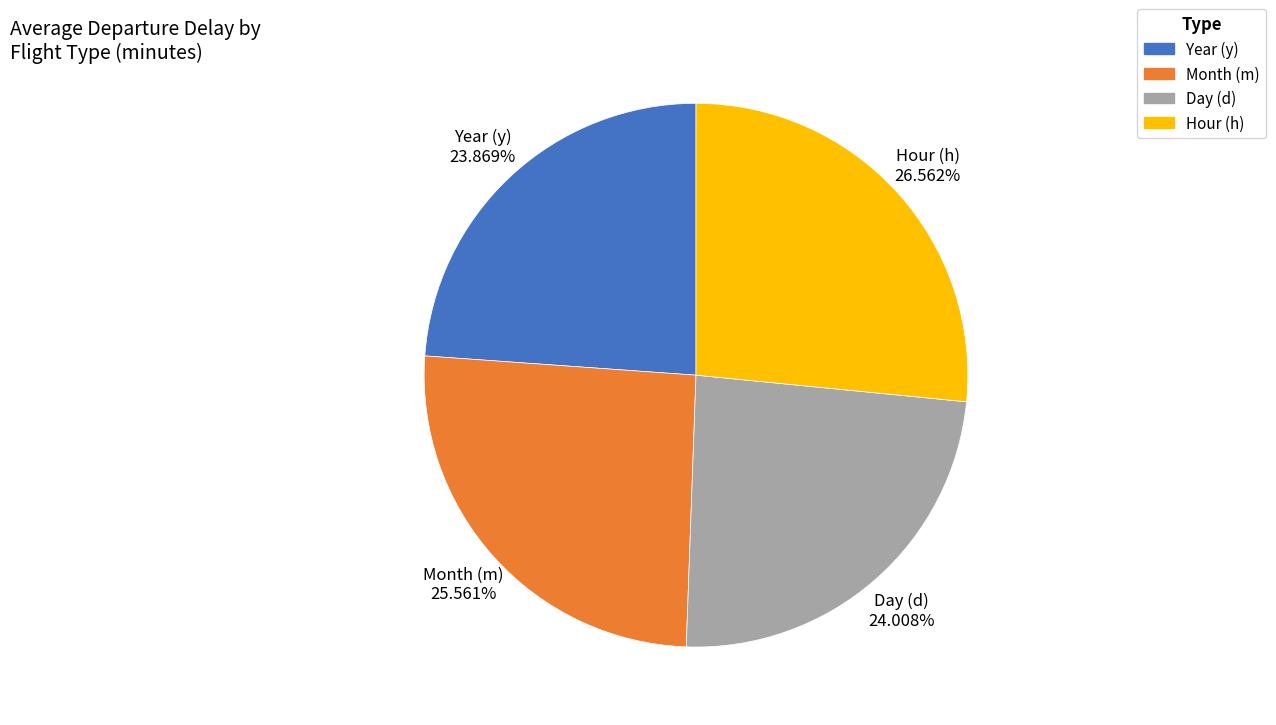

Does any single category account for the majority?

No